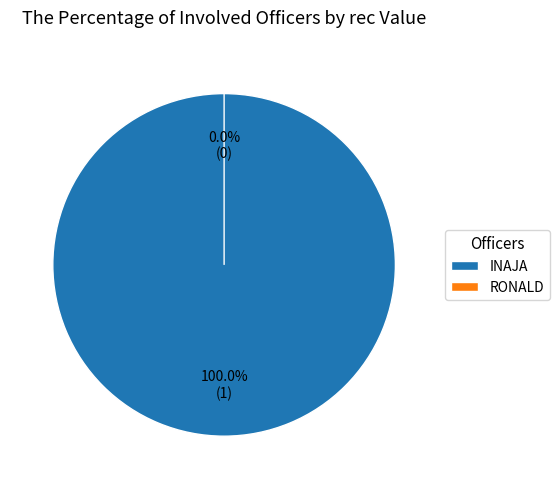

To the nearest percent, what is the difference between the RONALD and INAJA slice percentages?

100%